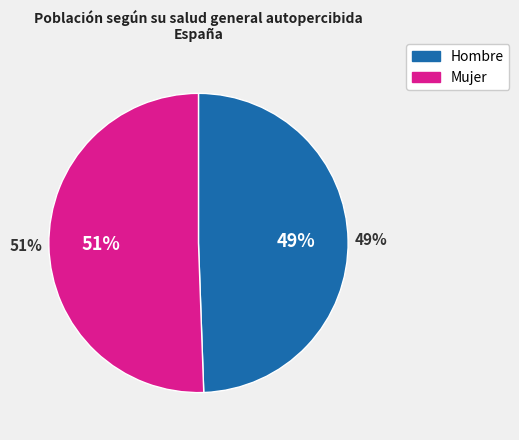

Is it true that Muy buena is 22% of the pie?

False